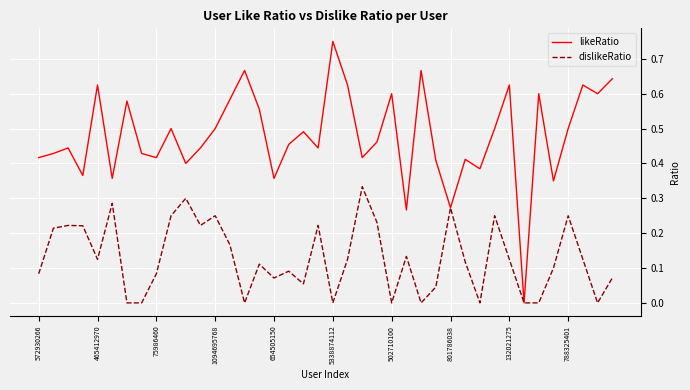

True or false: likeRatio has more than 0 points higher than both neighbors.

True